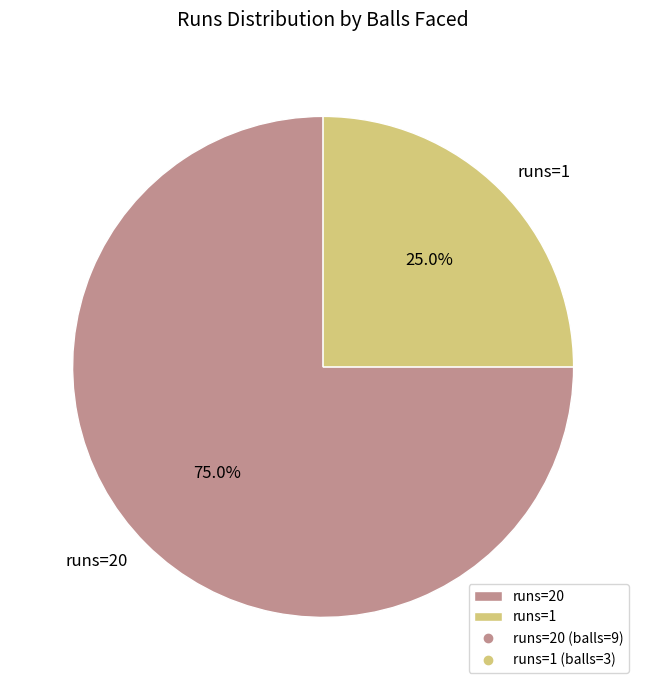

Rank the categories by value from lowest to highest.

runs=1, runs=20